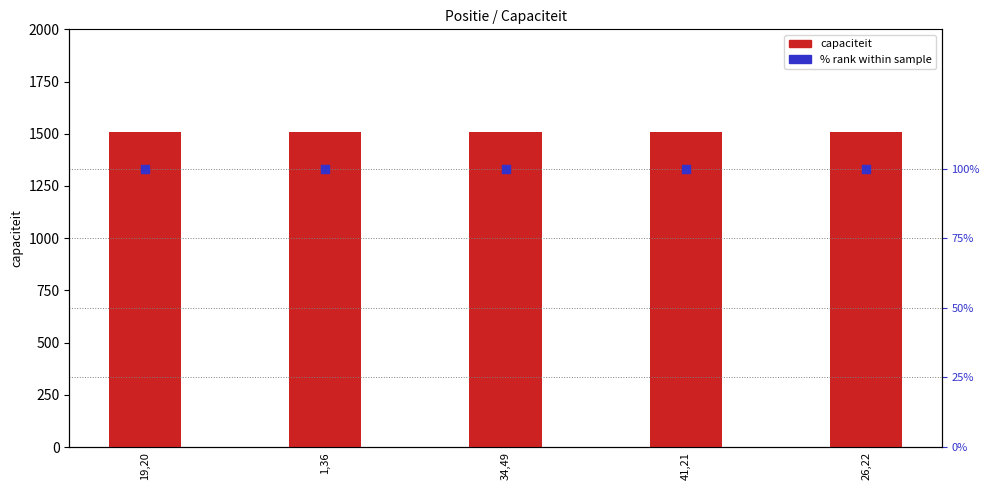

Which series has the largest total across all categories?

capaciteit